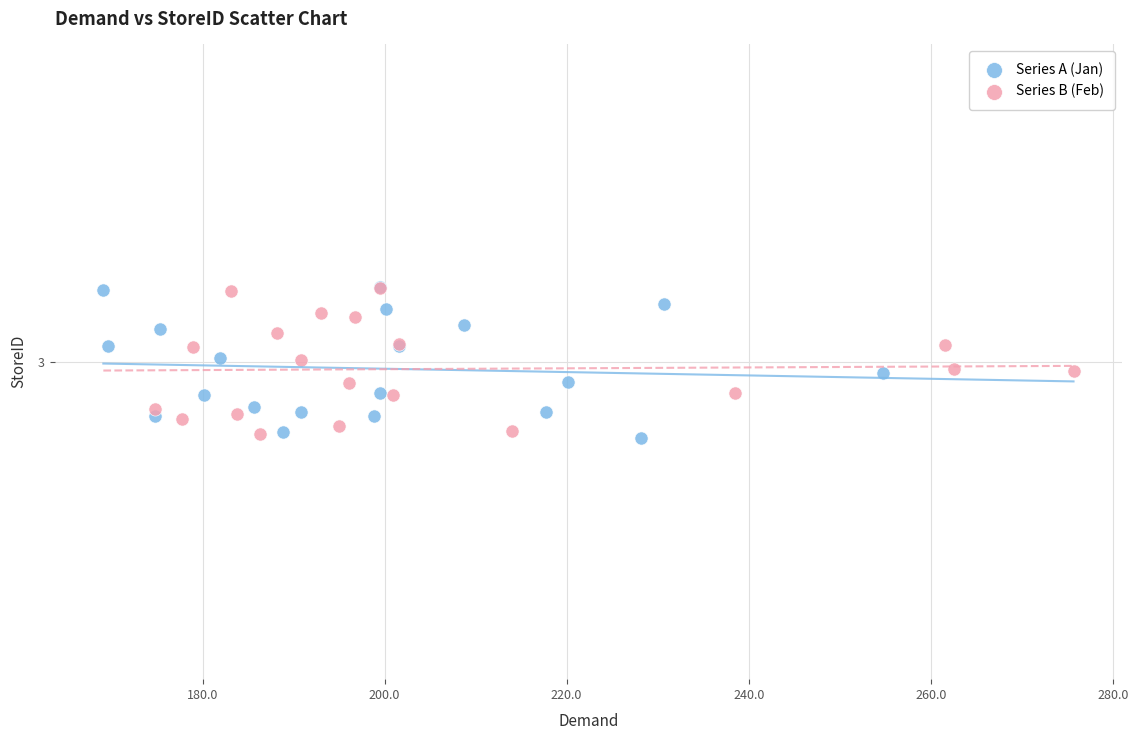

What are all the series names shown in the legend?

Series A (Jan), Series B (Feb)